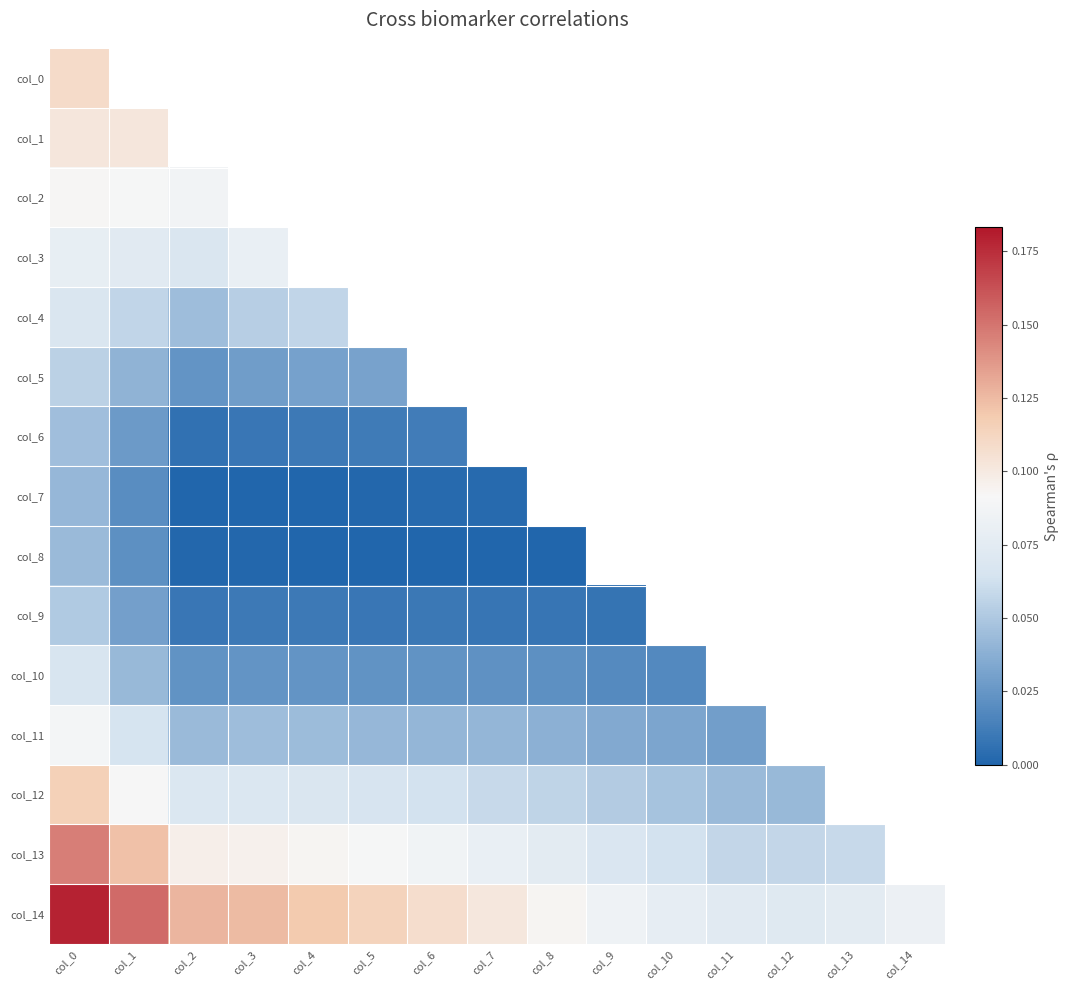

Which has a higher value, col_8 or col_14?

col_14